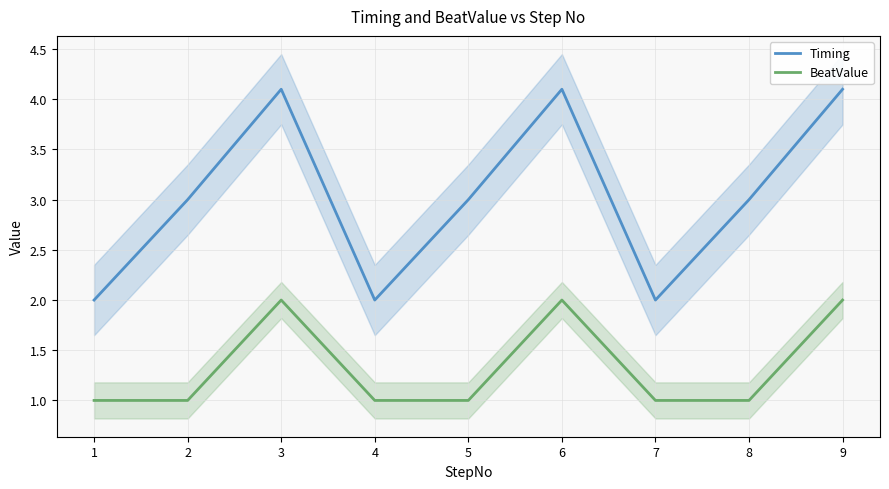

Where is BeatValue nearest to the value 1?

1